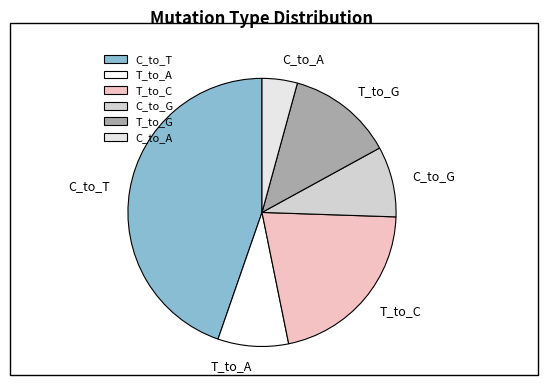

How many slices are in this pie chart?

6